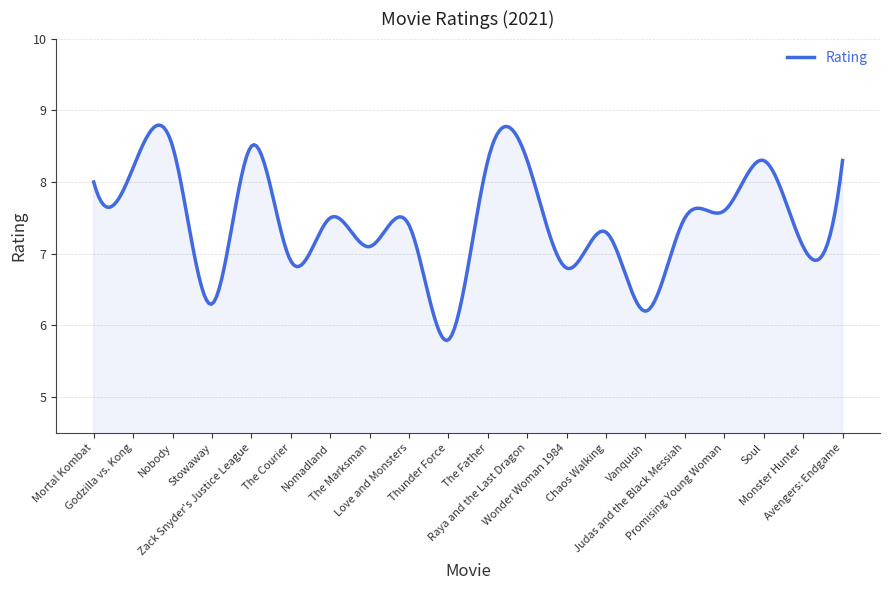

What is the greatest value displayed?

8.8